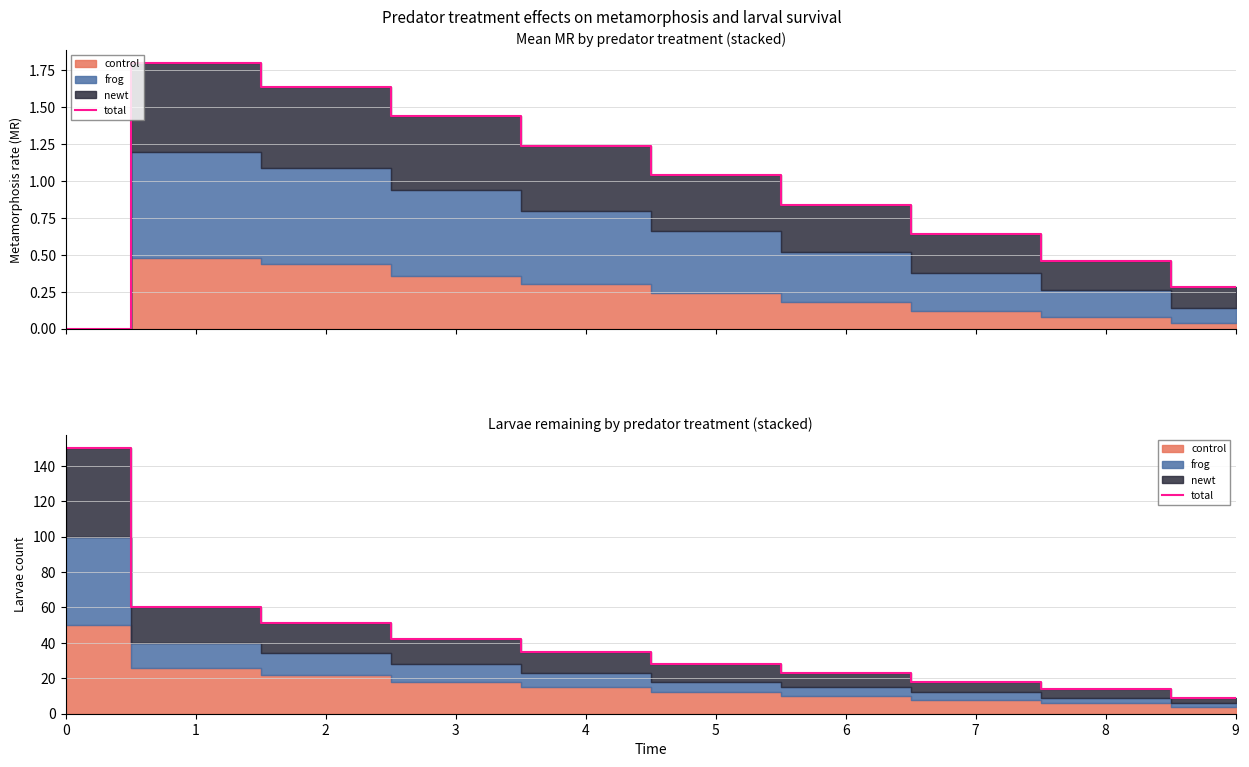

Rank the categories by value from highest to lowest.

0, 1, 2, 3, 4, 5, 6, 7, 8, 9